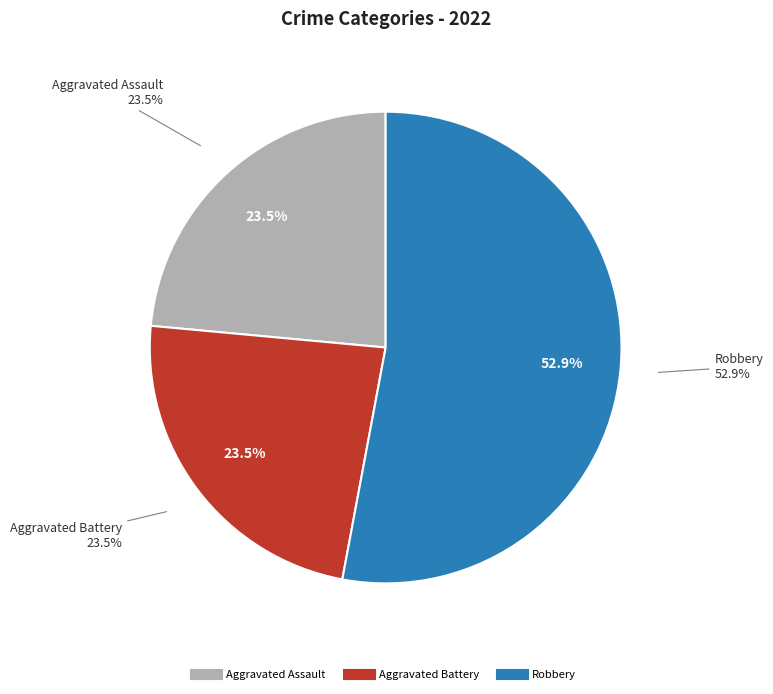

Which category accounts for the majority?

Robbery